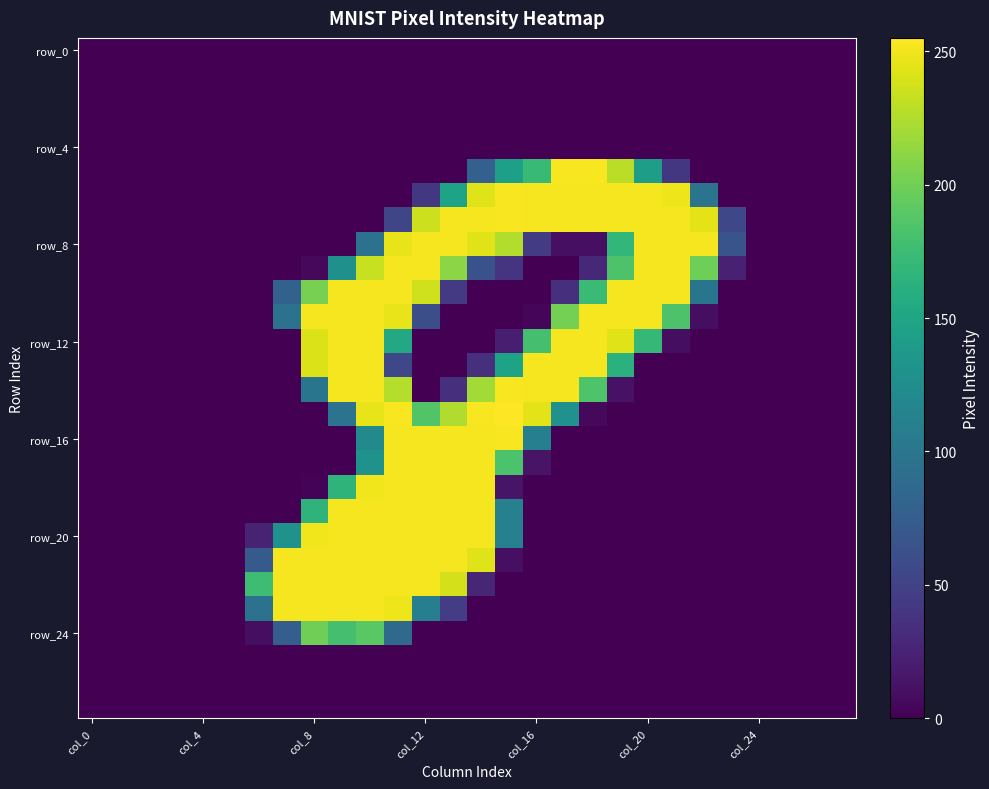

At how many categories does at least one series exceed 7?

18